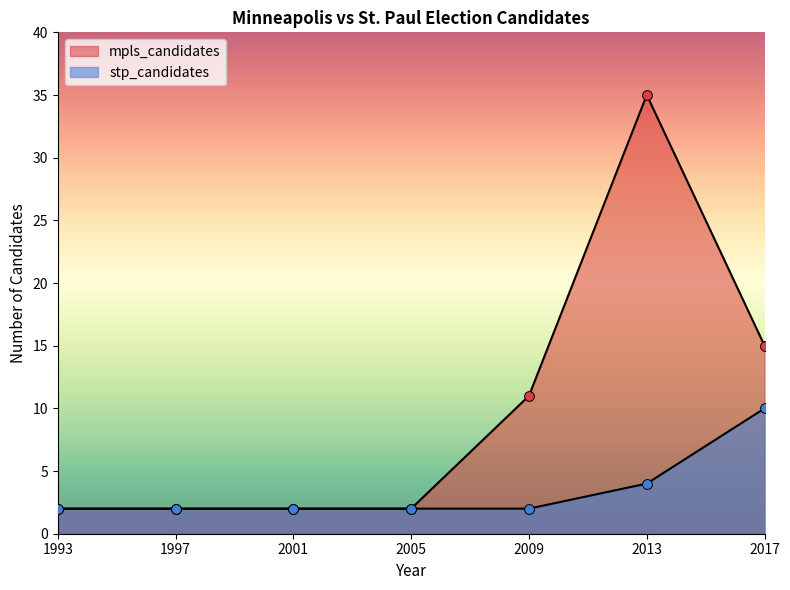

Which series contains the lowest Y value?

mpls_candidates